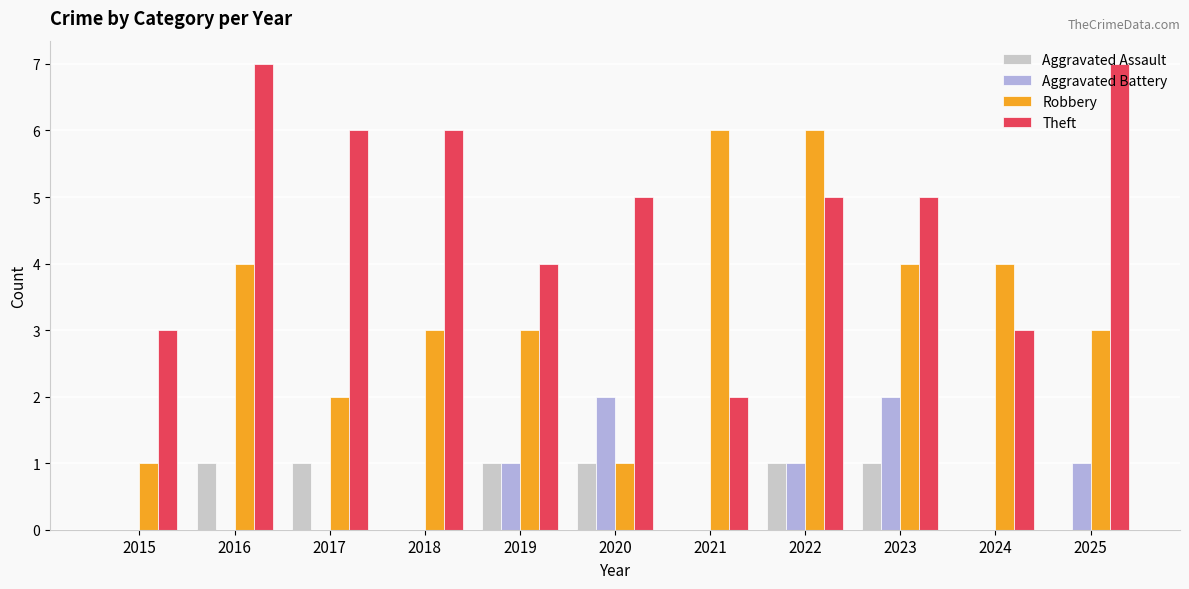

Reading right to left, transcribe all the data shown in this chart.

Aggravated Assault: 2025=0	2024=0	2023=1	2022=1	2021=0	2020=1	2019=1	2018=0	2017=1	2016=1	2015=0
Aggravated Battery: 2025=1	2024=0	2023=2	2022=1	2021=0	2020=2	2019=1	2018=0	2017=0	2016=0	2015=0
Robbery: 2025=3	2024=4	2023=4	2022=6	2021=6	2020=1	2019=3	2018=3	2017=2	2016=4	2015=1
Theft: 2025=7	2024=3	2023=5	2022=5	2021=2	2020=5	2019=4	2018=6	2017=6	2016=7	2015=3